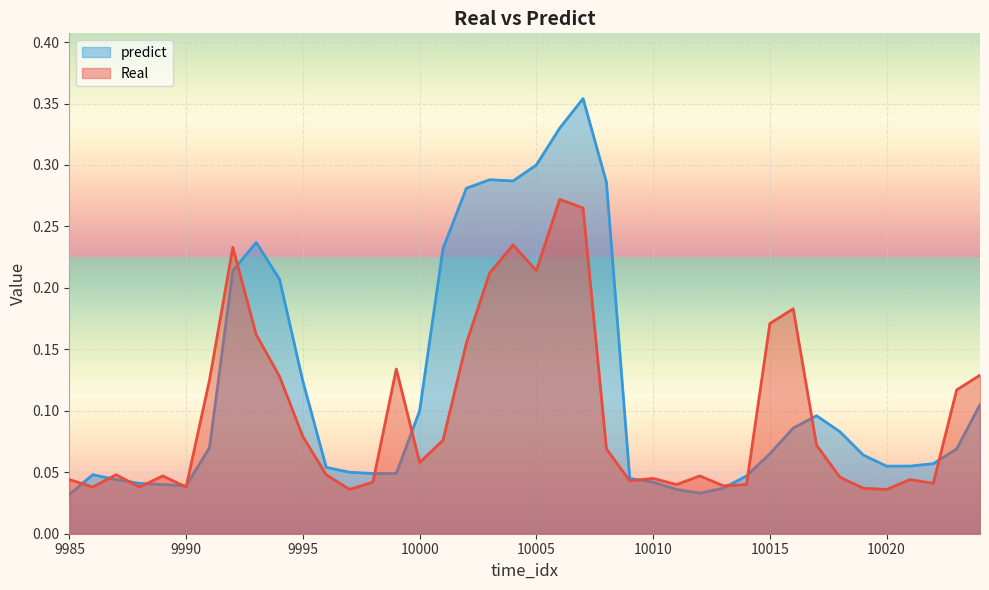

At 9994, list the series in order from largest to smallest.

predict, Real